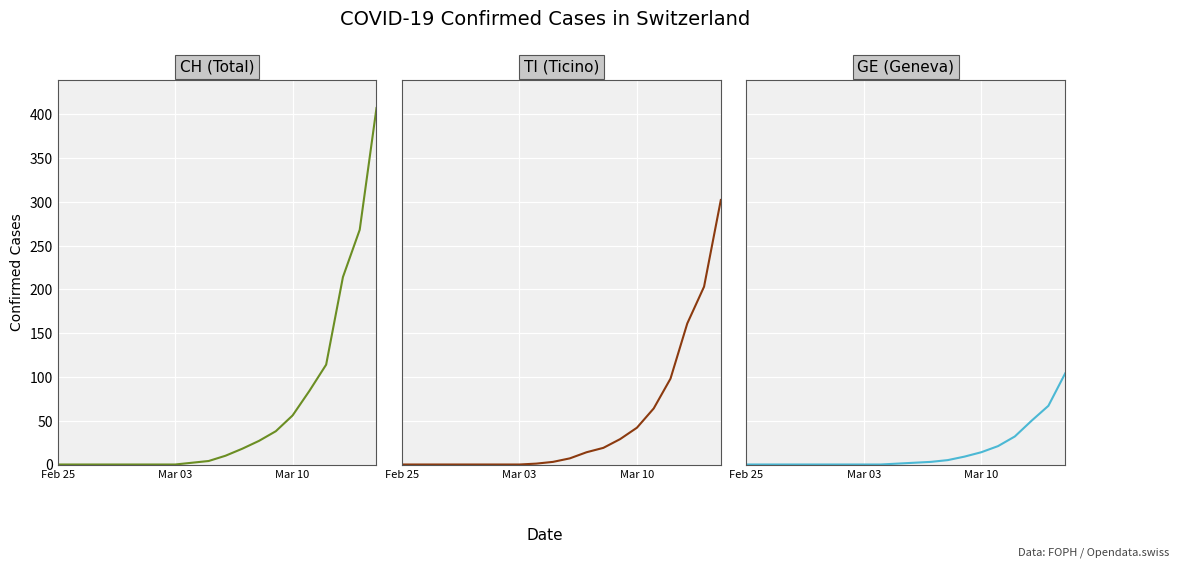

What is the label of the 1st point from the left?

Feb 25